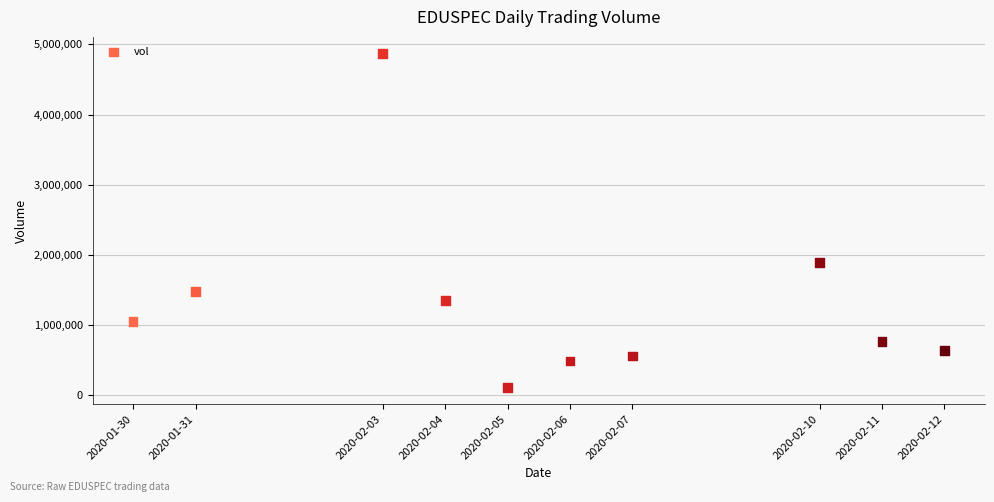

What is the range of Y values (max minus min)?

4755600